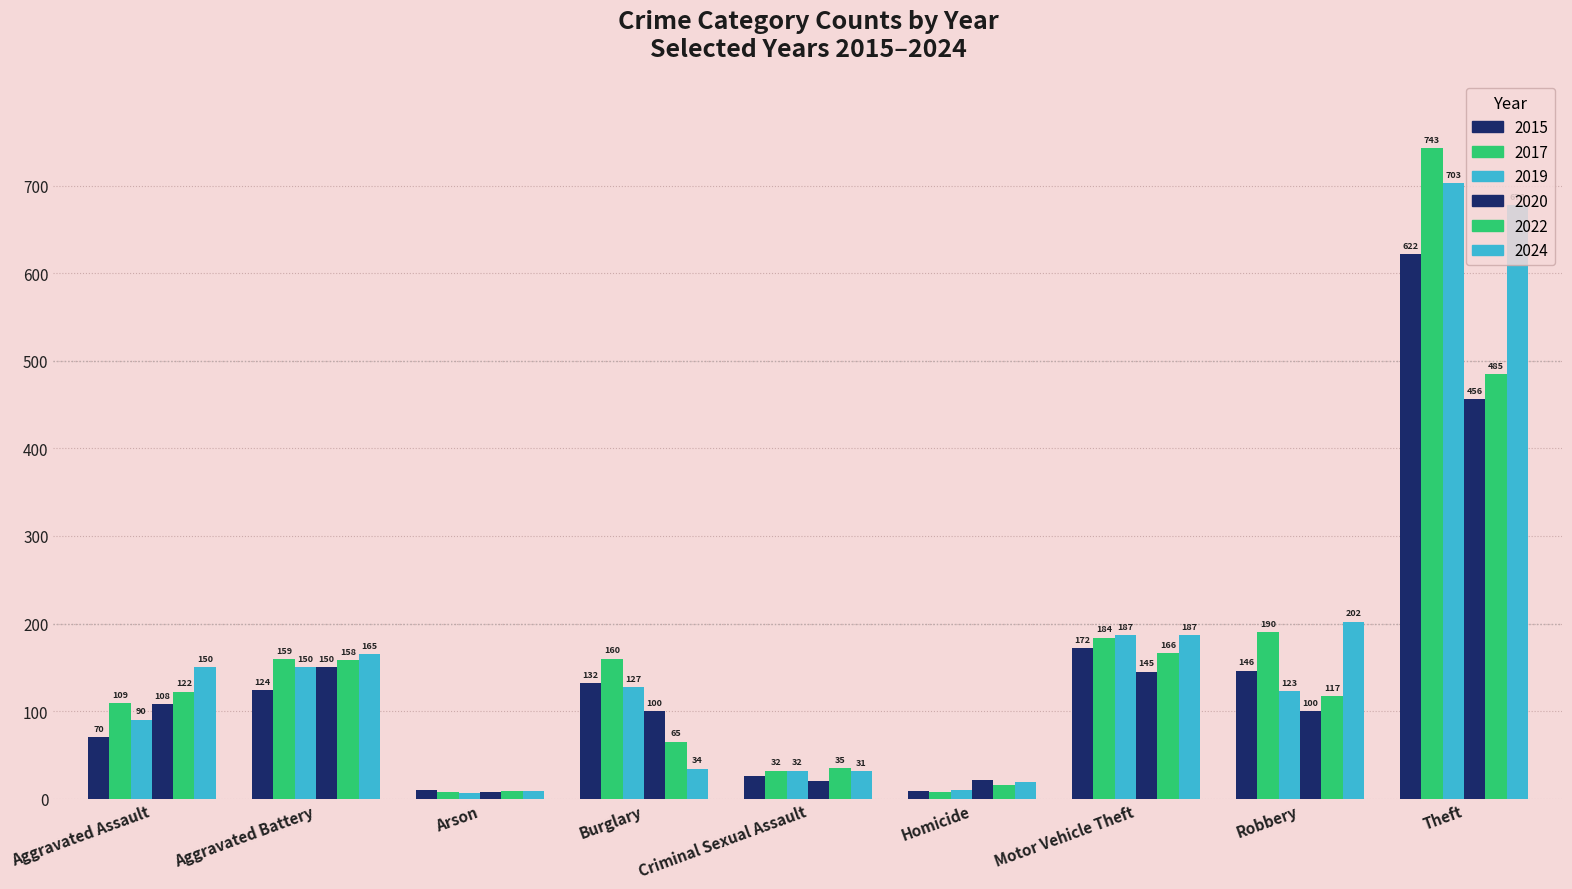

Reading right to left, list all the values displayed in this chart.

2015: 622	146	172	9	26	132	10	124	70
2017: 743	190	184	8	32	160	8	159	109
2019: 703	123	187	10	32	127	6	150	90
2020: 456	100	145	21	20	100	8	150	108
2022: 485	117	166	16	35	65	9	158	122
2024: 678	202	187	19	31	34	9	165	150